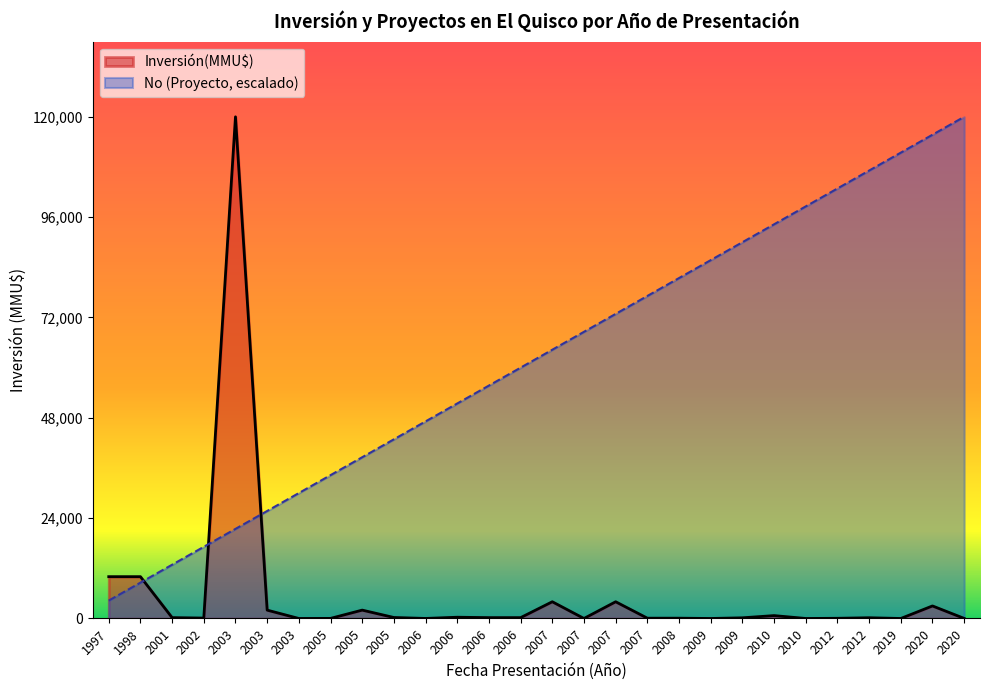

Rank the series at 2008 from lowest to highest value.

Inversión(MMU$), No (Proyecto, escalado)